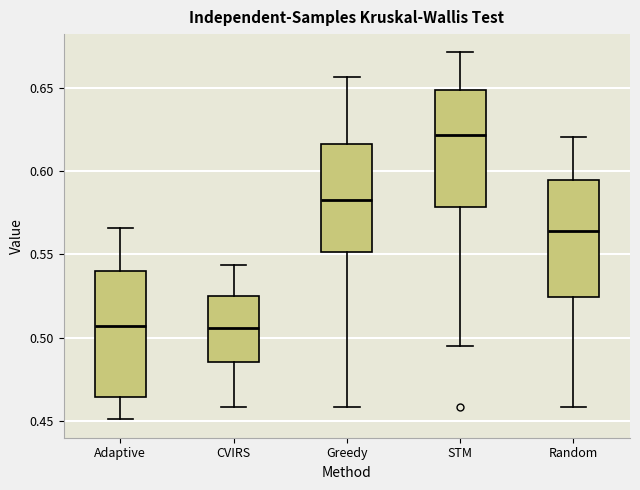

Which box is the tallest, from its lower edge to its upper edge?

Adaptive